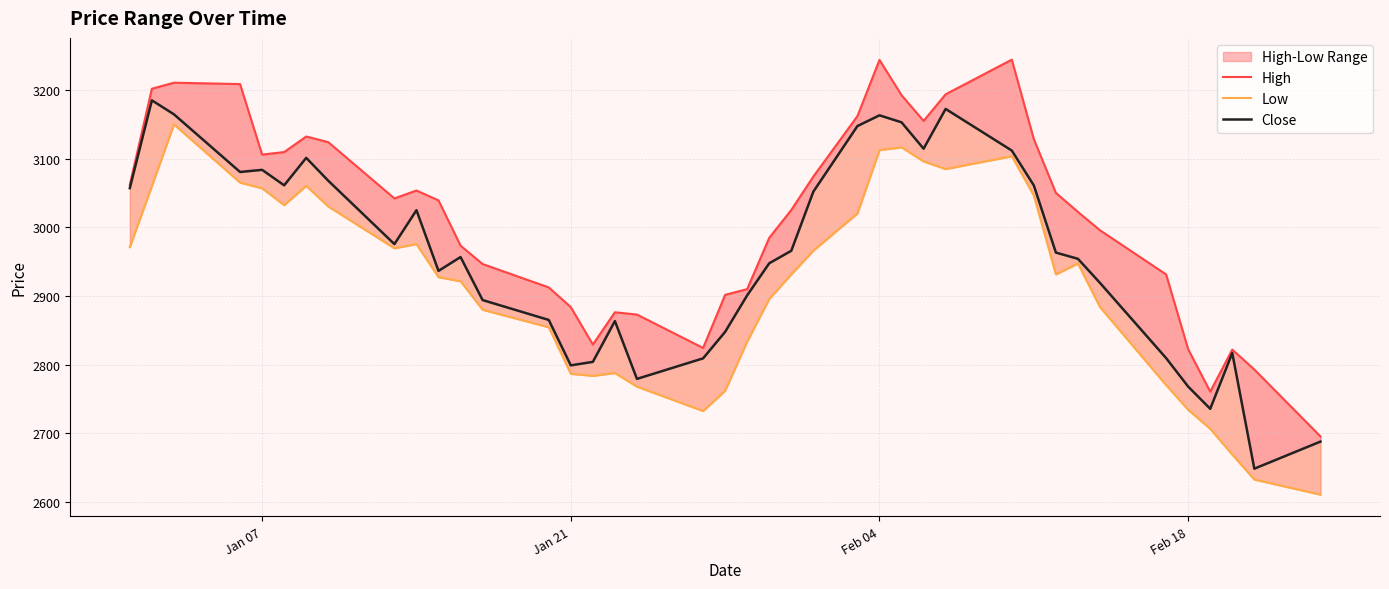

True or false: Low and High intersect in this chart.

False